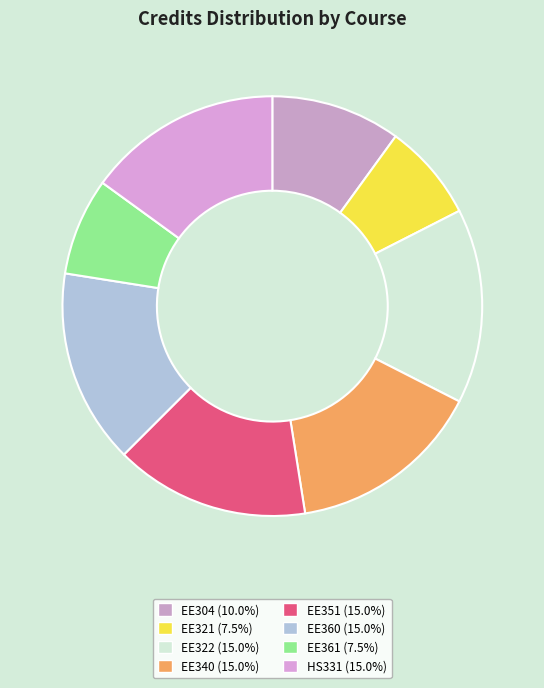

How many slices are in this pie chart?

8